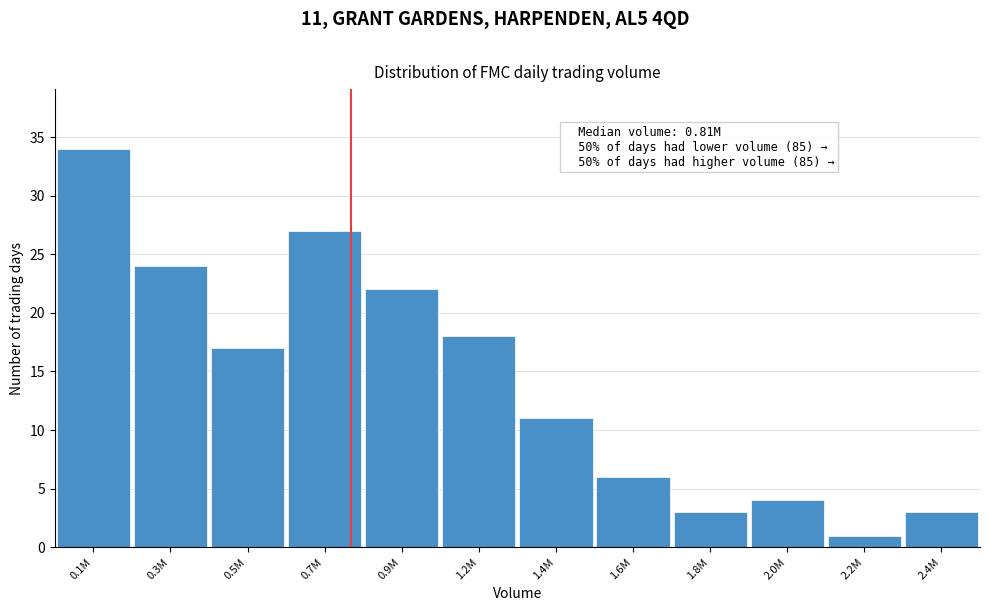

Reading left to right, what are all the values shown in this chart?

0.1M=34	0.3M=24	0.5M=17	0.7M=27	0.9M=22	1.2M=18	1.4M=11	1.6M=6	1.8M=3	2.0M=4	2.2M=1	2.4M=3